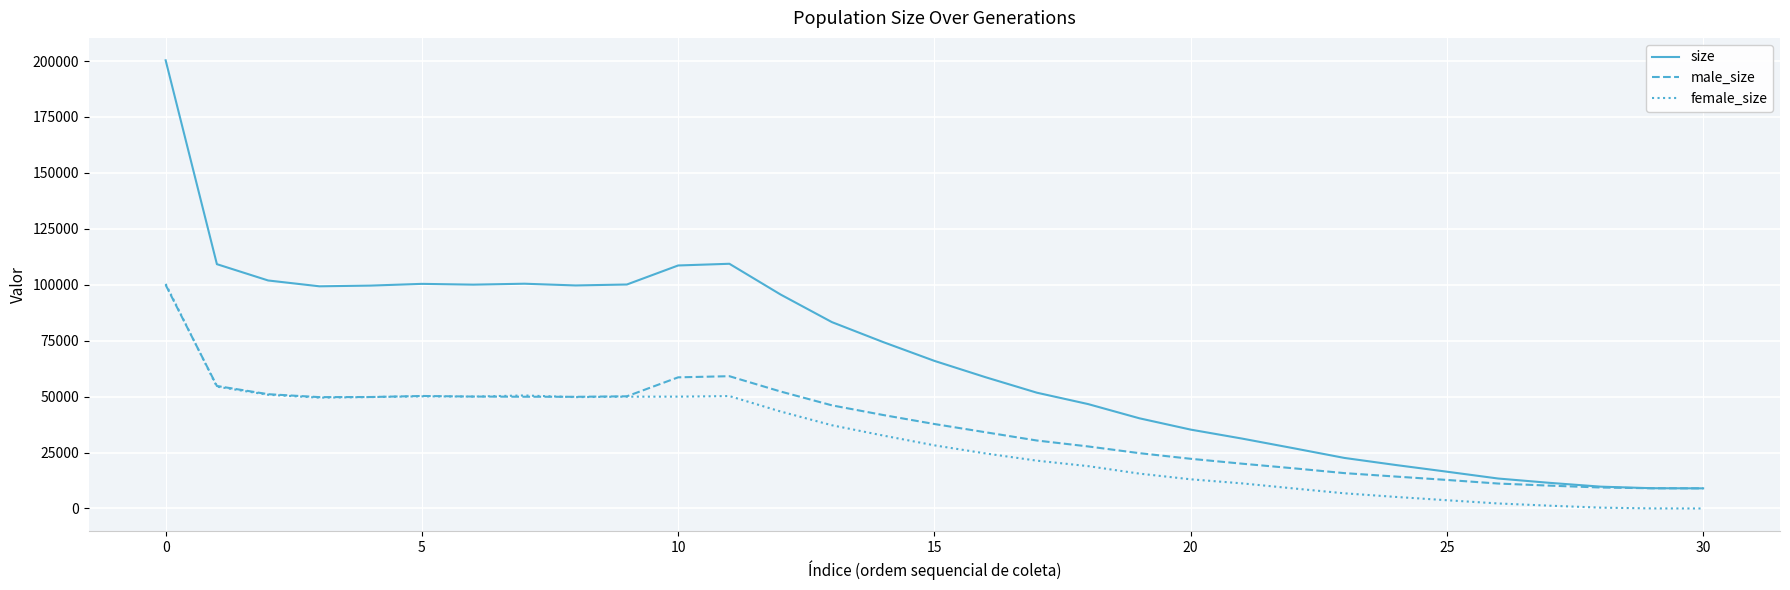

Which series has the largest total across all categories?

size